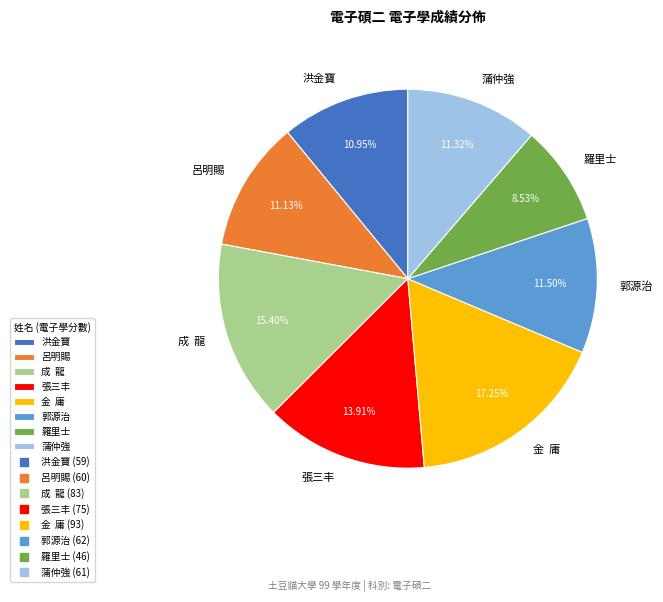

To the nearest percent, what is the difference between the 呂明賜 and 羅里士 slice percentages?

3%